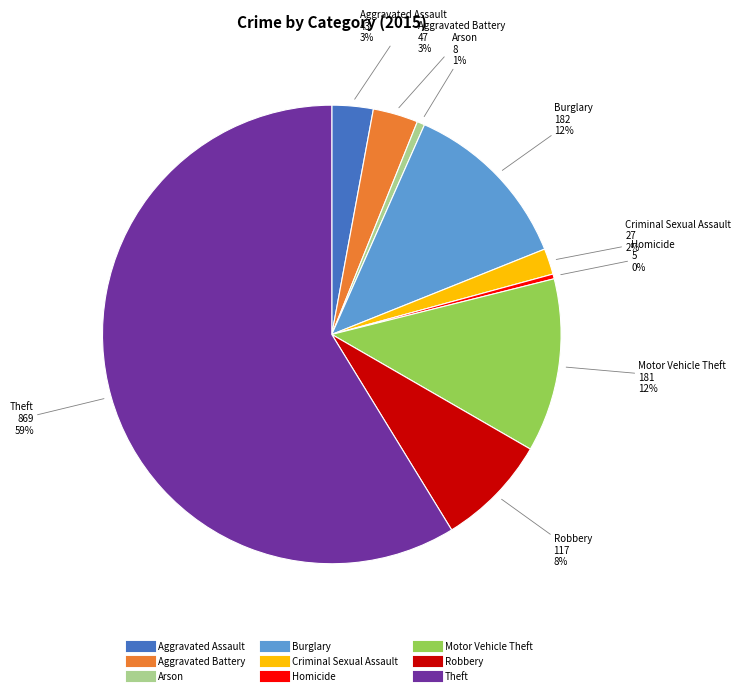

Count the number of slices in the pie.

9